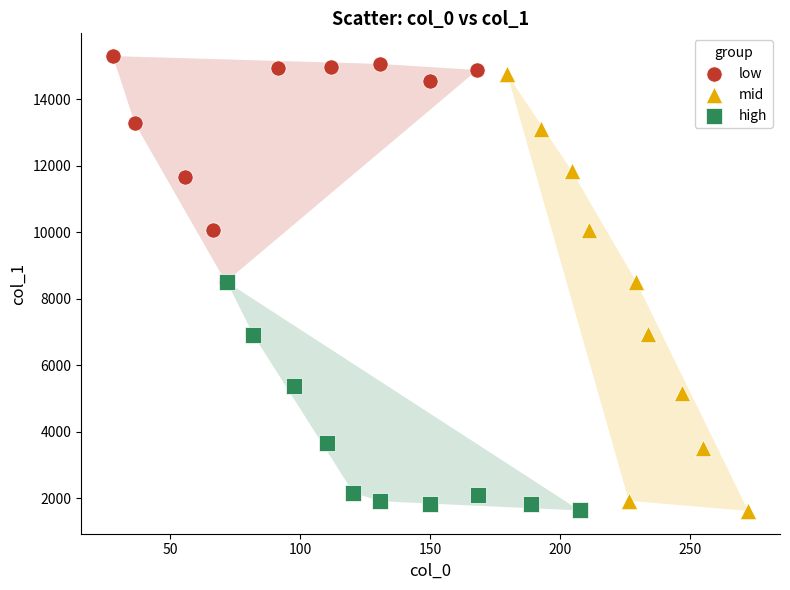

What are all the series names shown in the legend?

low, mid, high